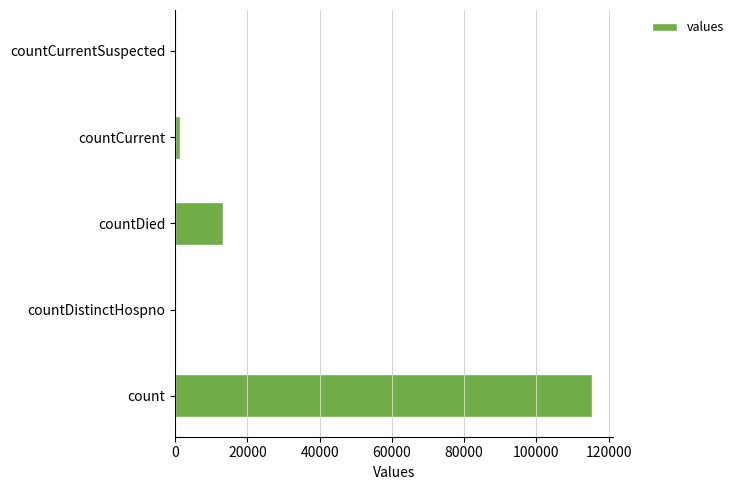

Does the chart contain stacked bars?

No